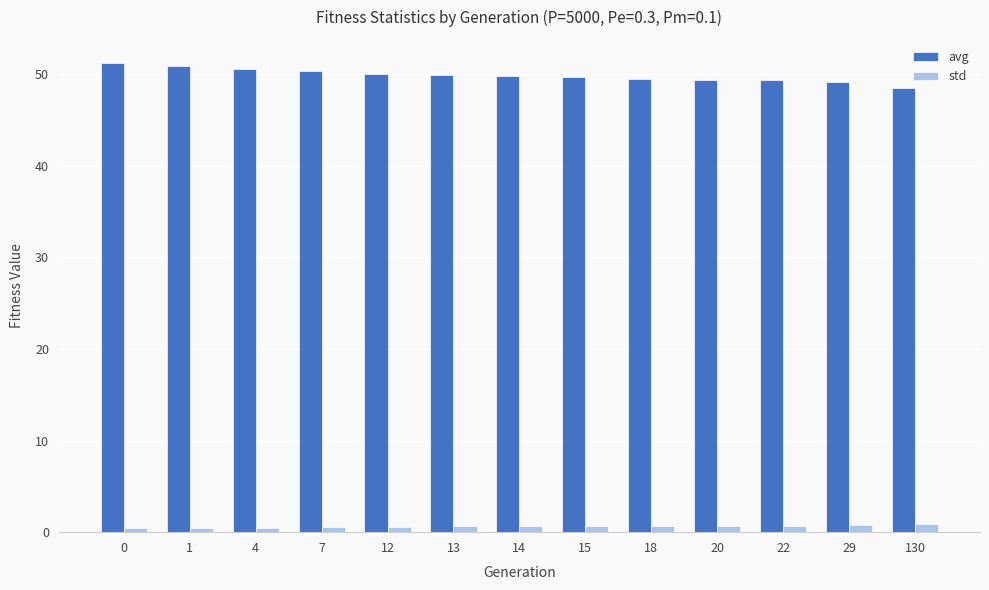

What is the minimum value for avg?

48.5